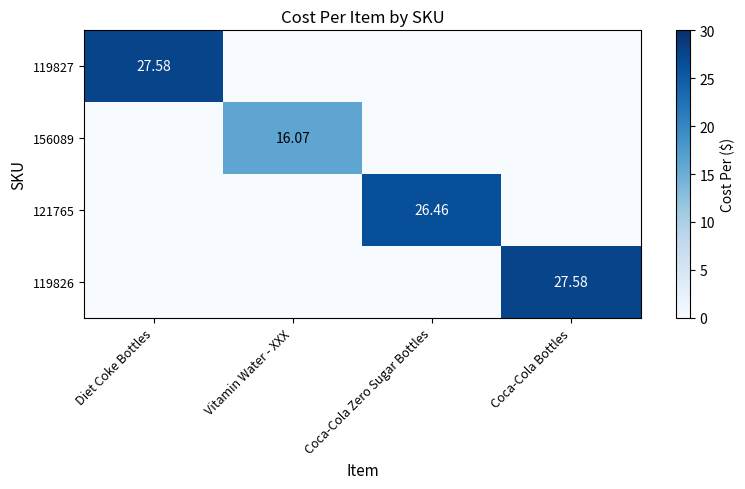

At which category is the sum across all series the highest?

Diet Coke Bottles